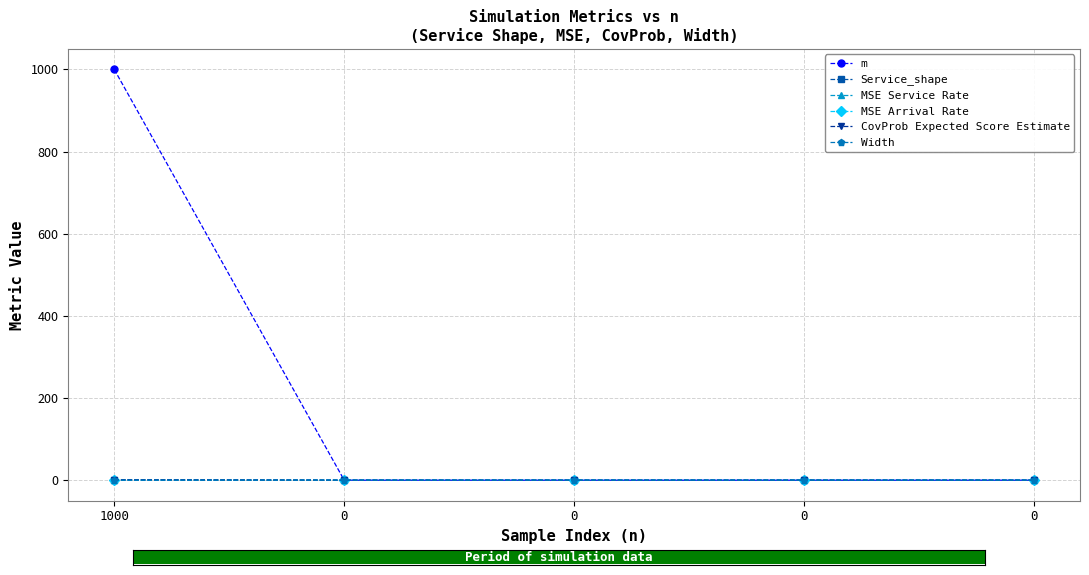

Between 1000 and 0, which series saw the biggest shift?

m